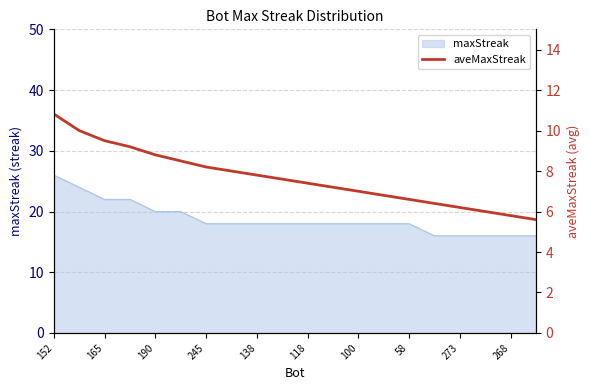

The value at 58 is 3.0. True or false?

False